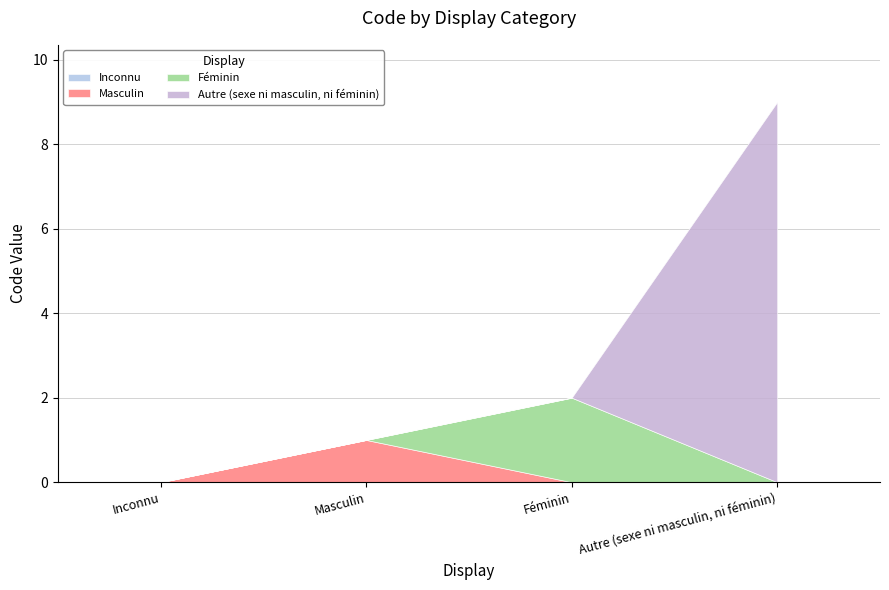

How many values are between 1 and 9?

3